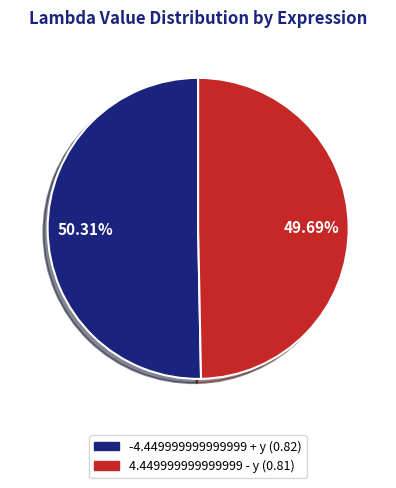

To the nearest percent, what portion does 4.449999999999999 - y represent?

50%